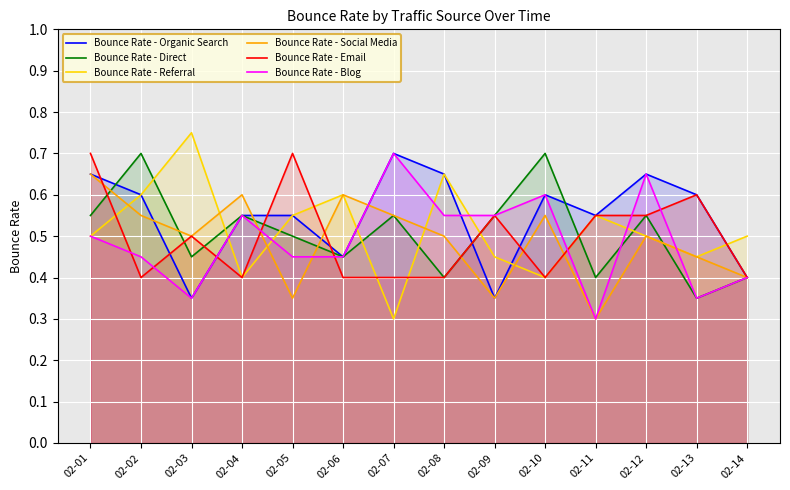

At 02-03, list the series in order from largest to smallest.

Bounce Rate - Referral, Bounce Rate - Social Media, Bounce Rate - Email, Bounce Rate - Direct, Bounce Rate - Organic Search, Bounce Rate - Blog